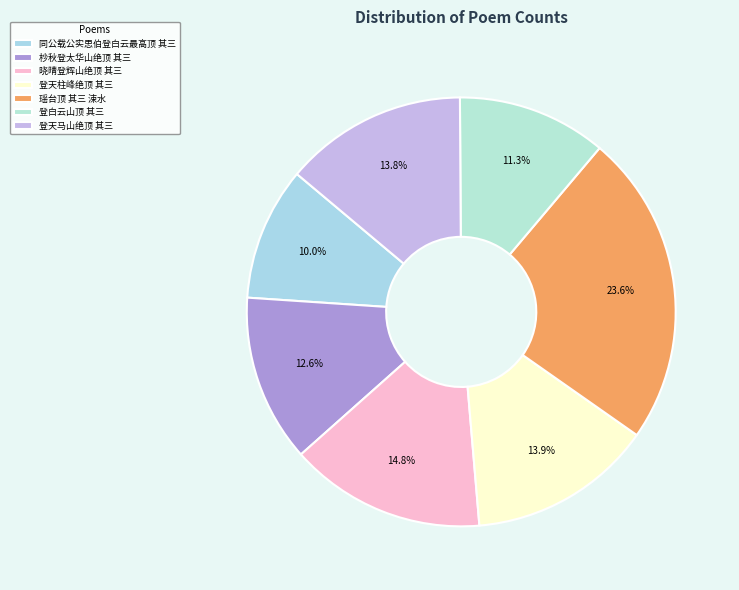

Does 同公载公实思伯登白云最高顶 其三 represent more than half of the total?

No